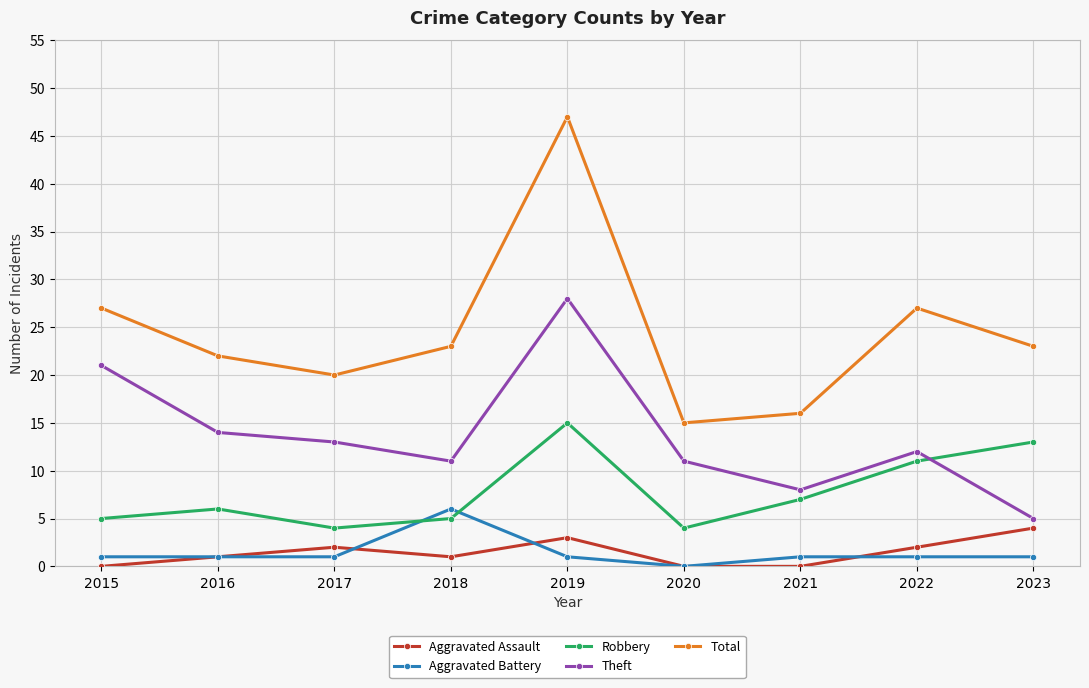

At 2023, list the series in order from smallest to largest.

Aggravated Battery, Aggravated Assault, Theft, Robbery, Total